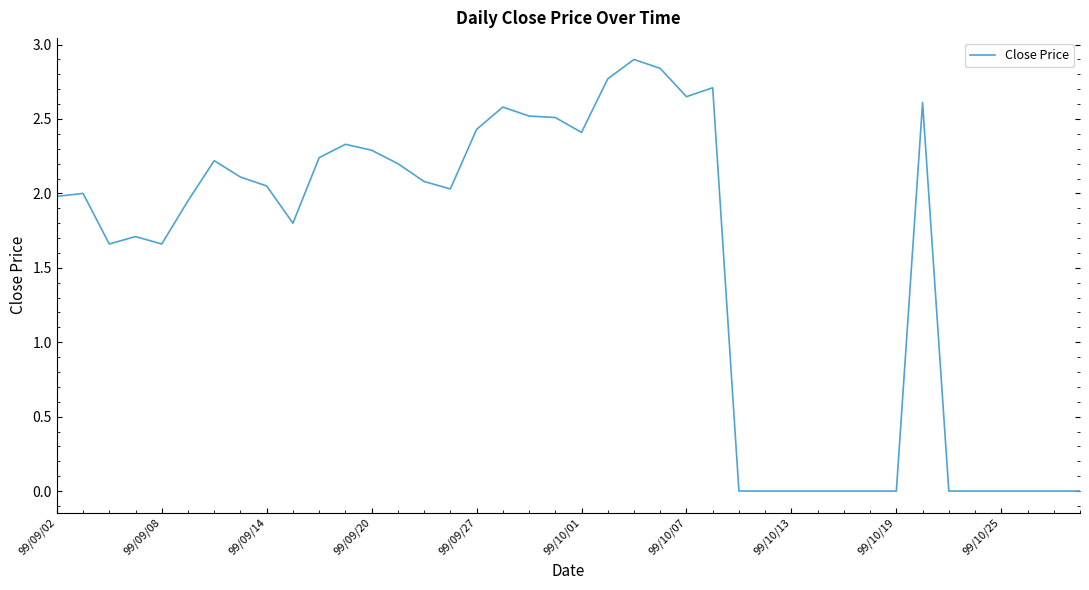

What is the difference between the maximum and minimum values?

2.9